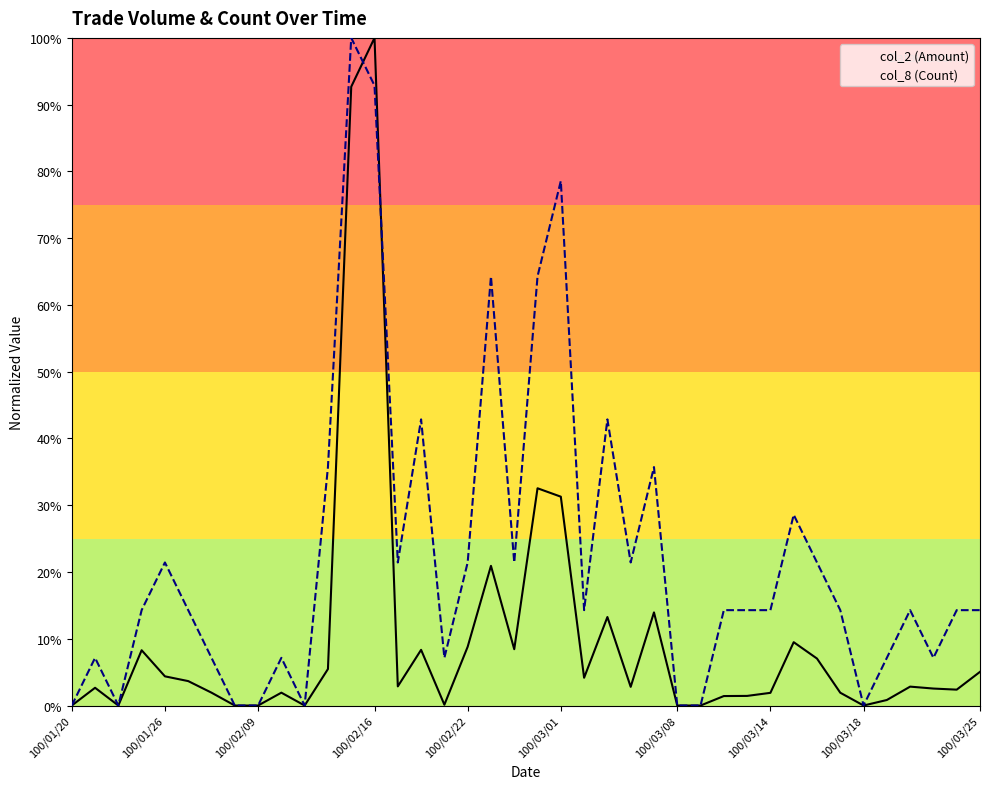

The col_8 (Count) series shows 0.1 at 25. True or false?

False